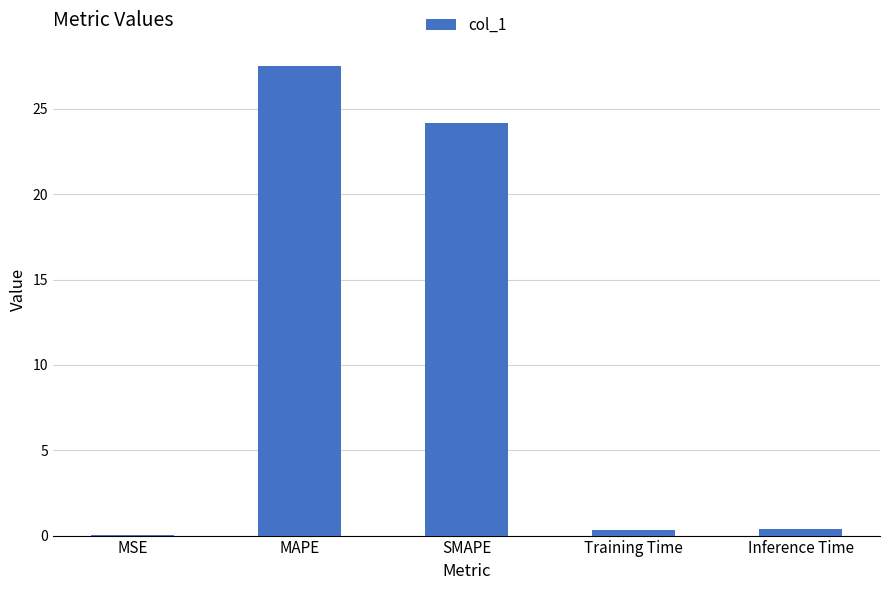

Which has a higher value, SMAPE or Training Time?

SMAPE